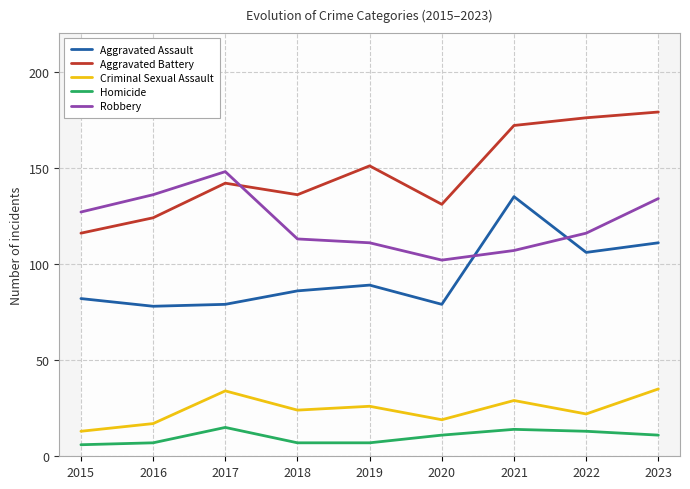

At which category is the sum across all series the highest?

2023